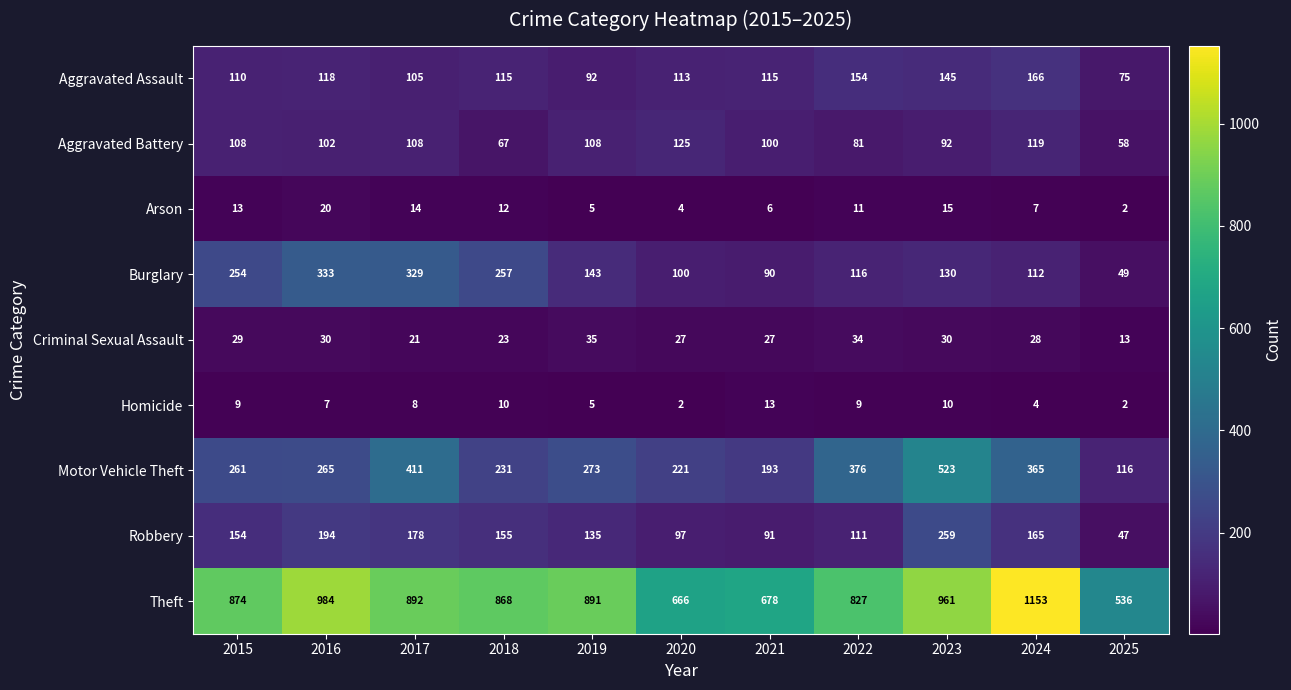

How many categories are shown in the chart?

11